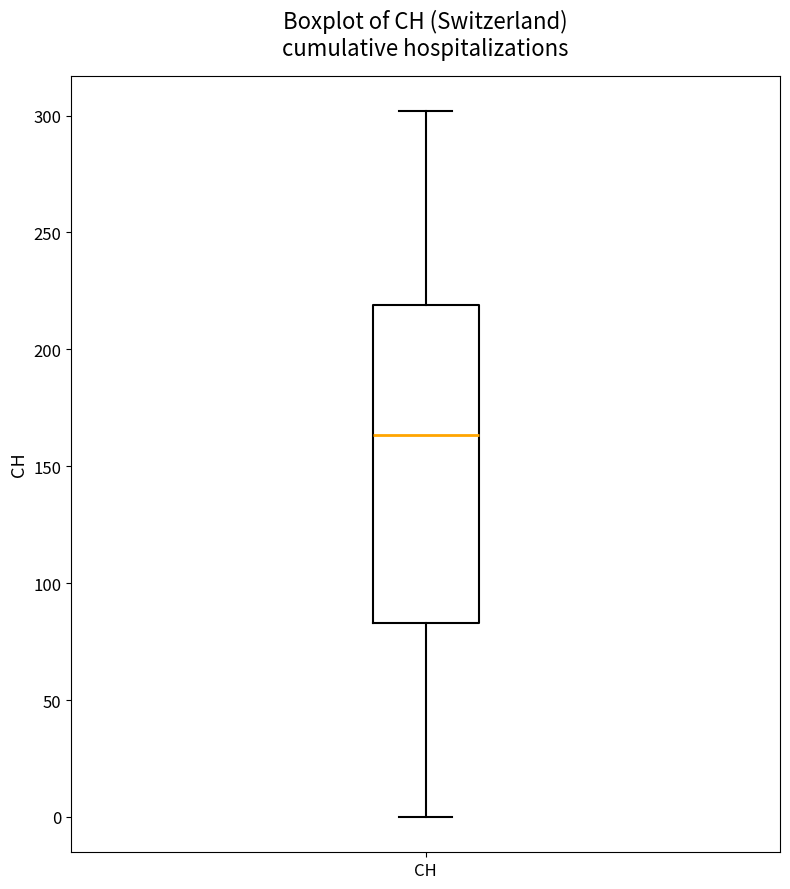

Where does the median line of the box for CH sit on the y-axis? The values are not printed on the chart, so give them approximately, as read against the axis.

165